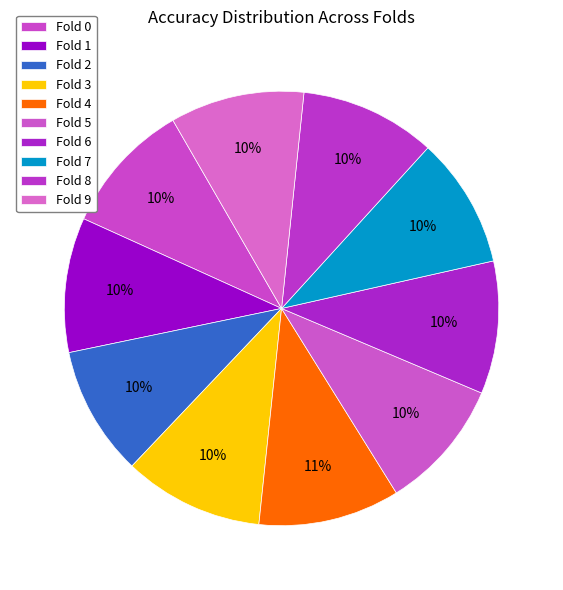

Count the number of slices in the pie.

10